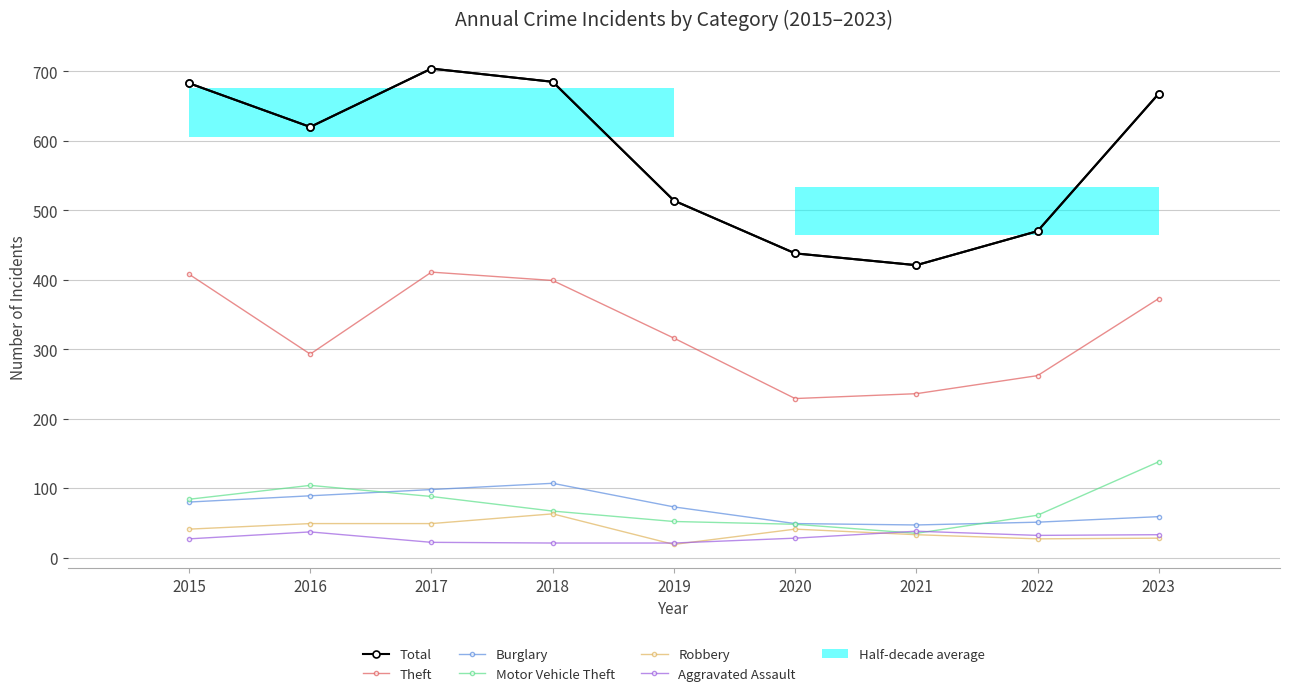

How many distinct data groups are displayed?

6